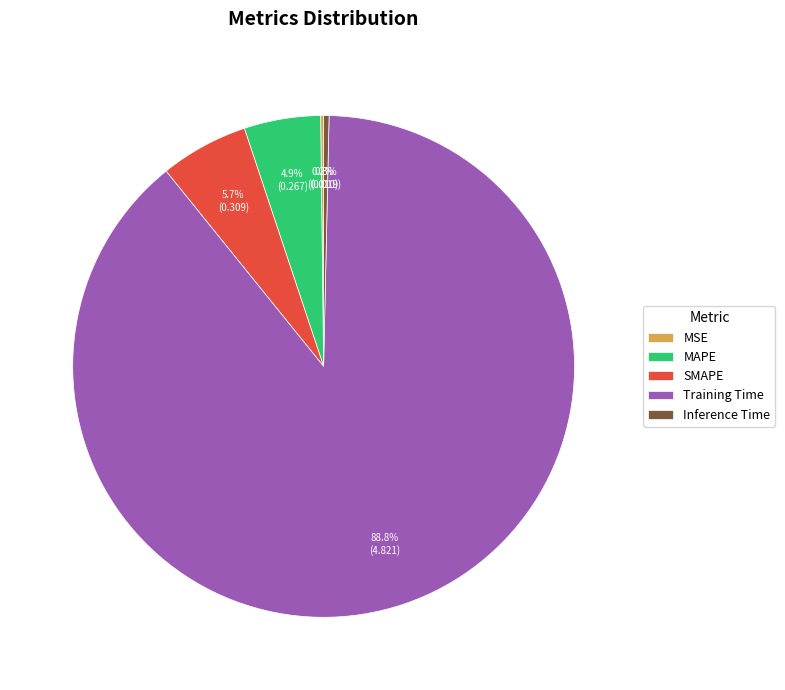

Is it true that MAPE is 5% of the pie?

True